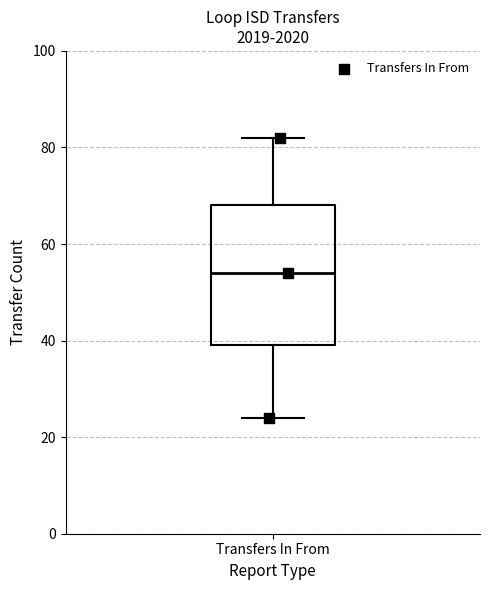

Transcribe this box plot: give where the median line is, the range the box spans, and where the two whiskers end, as read against the y-axis. The values are not printed on the chart, so give them approximately, as read against the axis.

median 54, box 40 to 68, whiskers 24 to 82